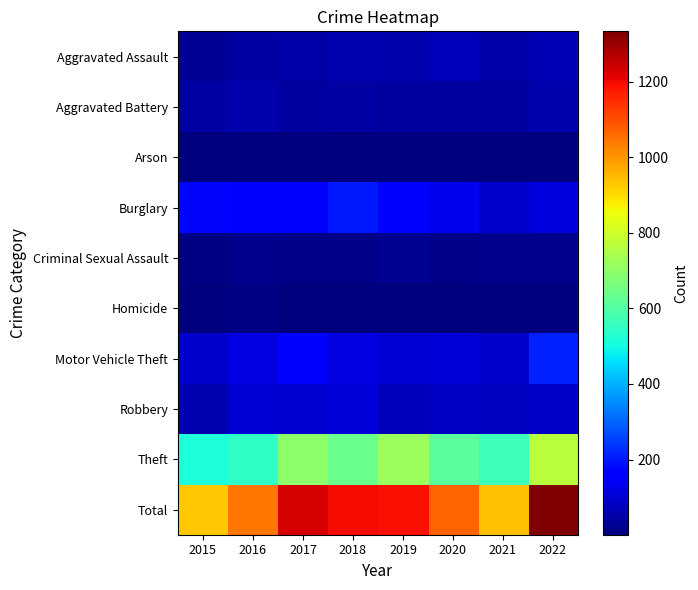

Count the number of data series in this chart.

10